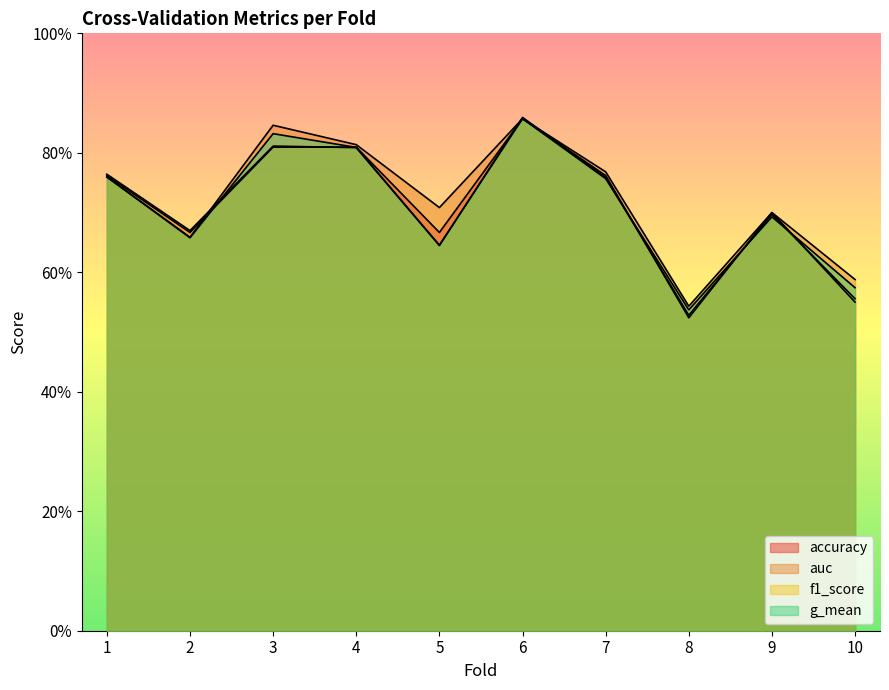

True or false: g_mean has more than 0 points higher than both neighbors.

True